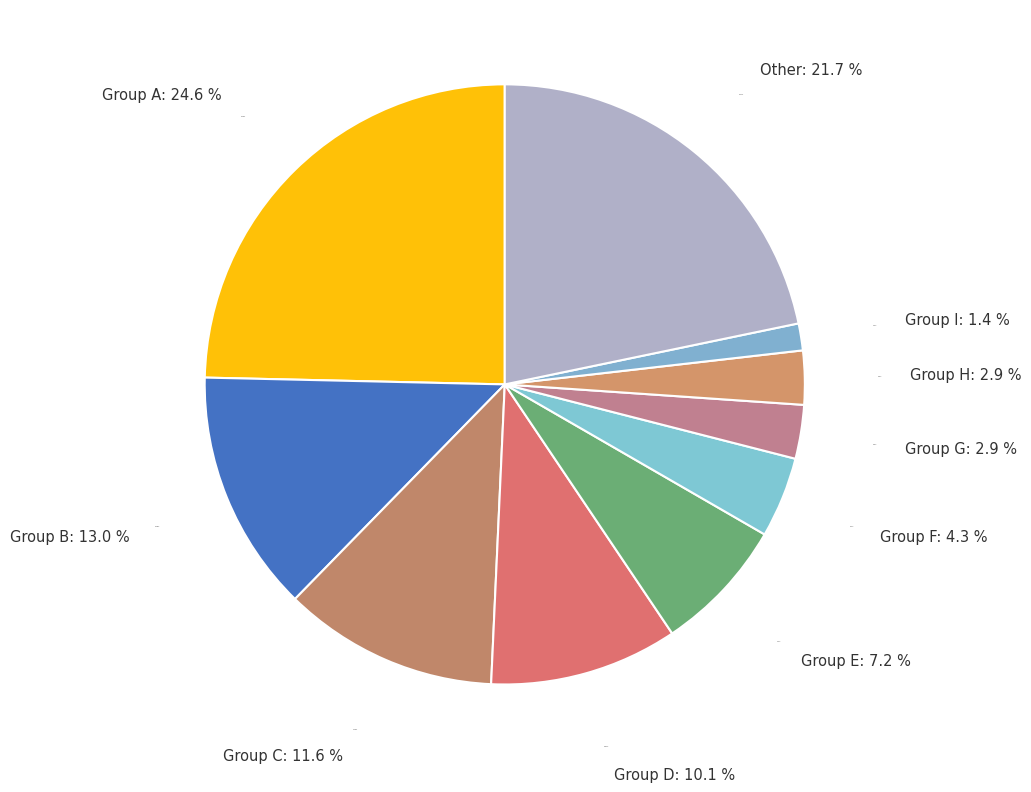

Is there any slice that represents more than half of the pie?

No